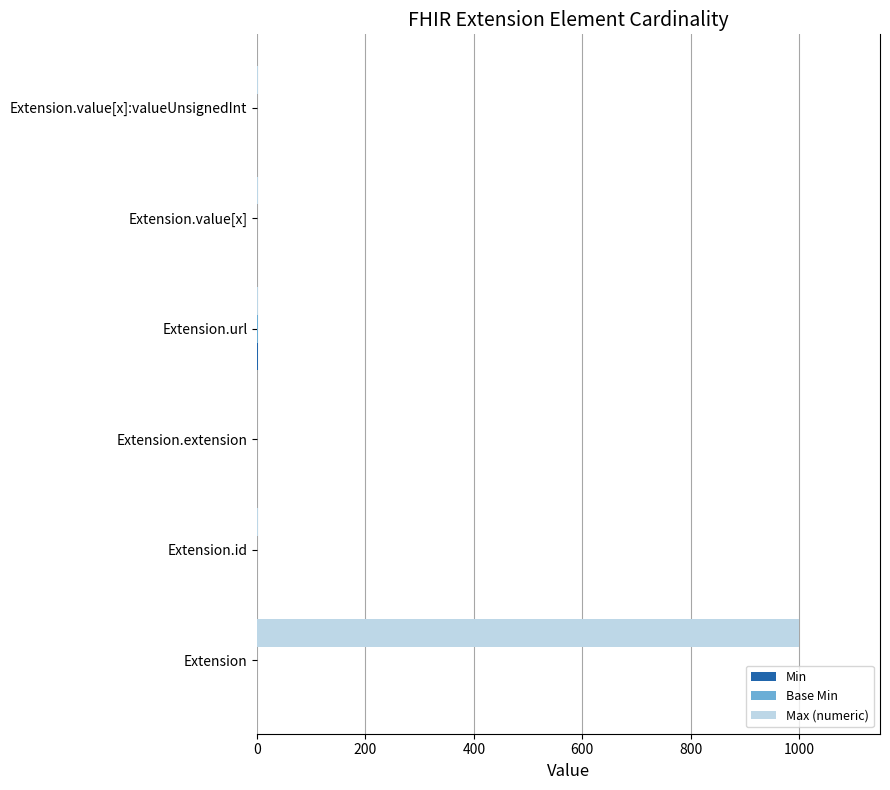

Which series has the largest total across all categories?

Max (numeric)